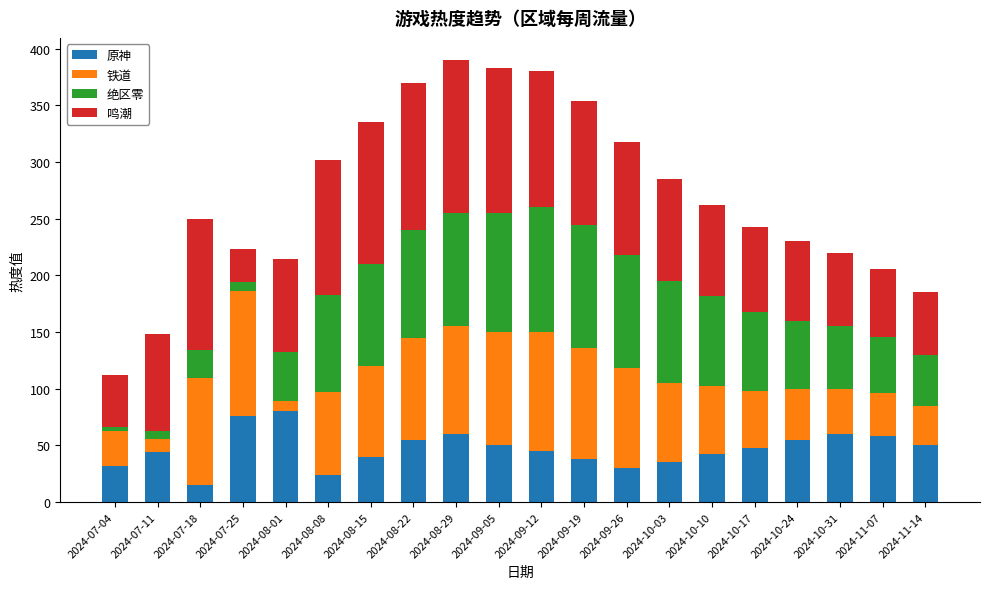

What is the highest value of the 原神 series?

80